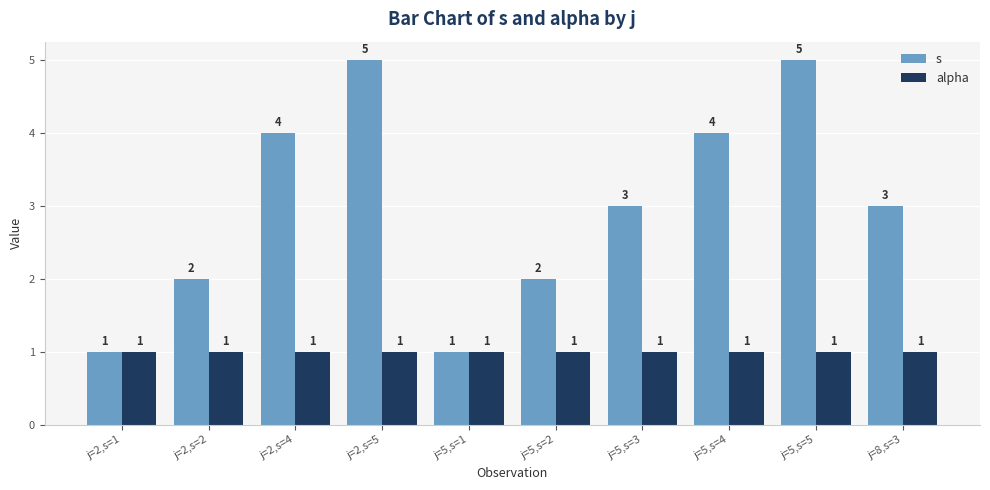

What position from the right is j=5,s=1?

6